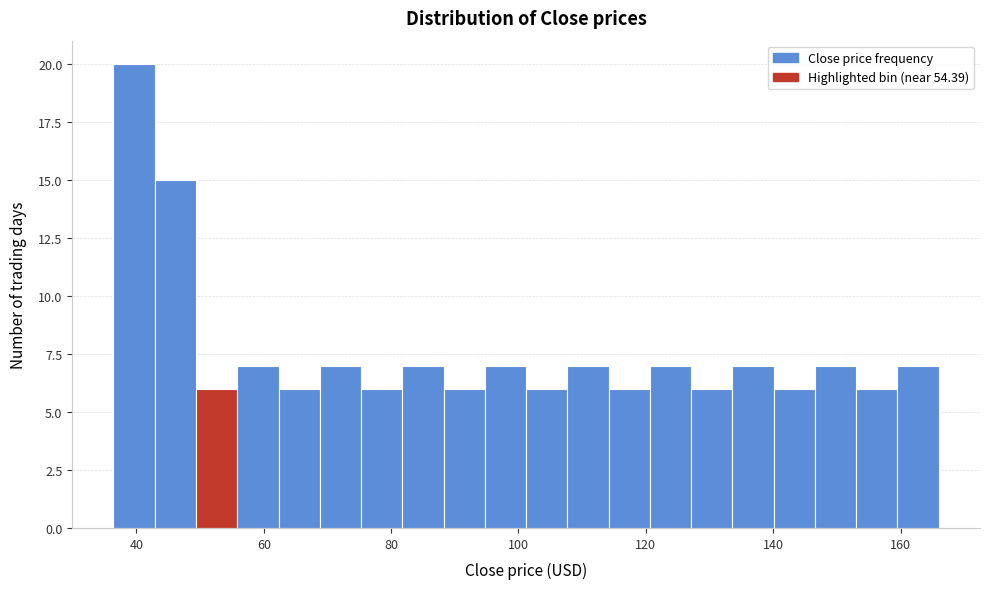

Read against the x-axis, roughly where is the centre of the tallest bar?

40